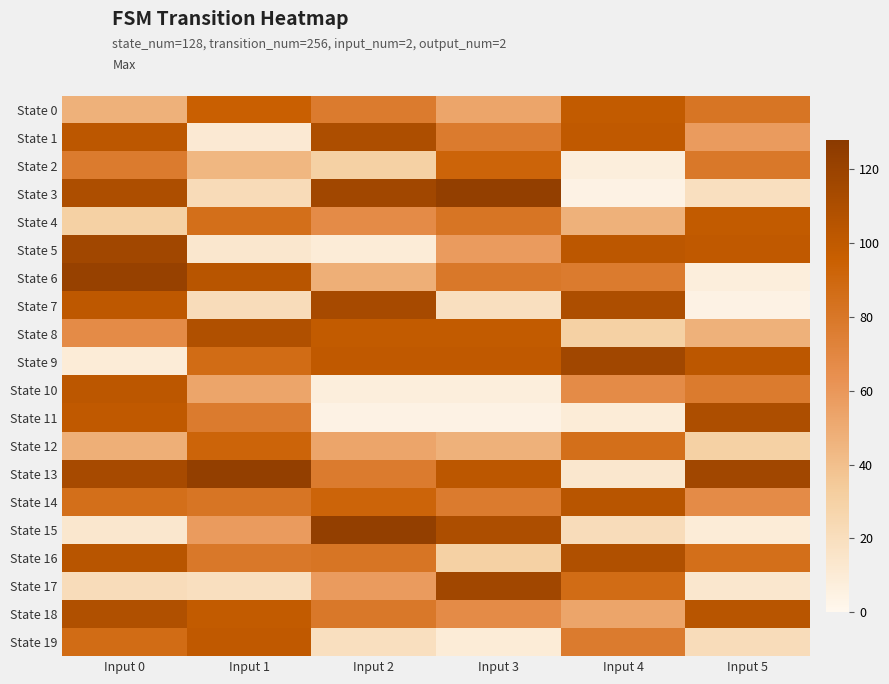

What is the spread (max minus min) of values at Input 1?

112